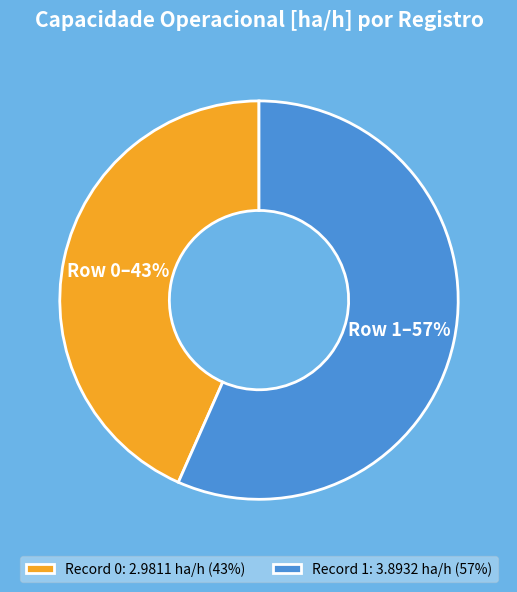

Do Record 0: 2.9811 ha/h (43%) and Record 1: 3.8932 ha/h (57%) together represent more than half of the pie?

Yes